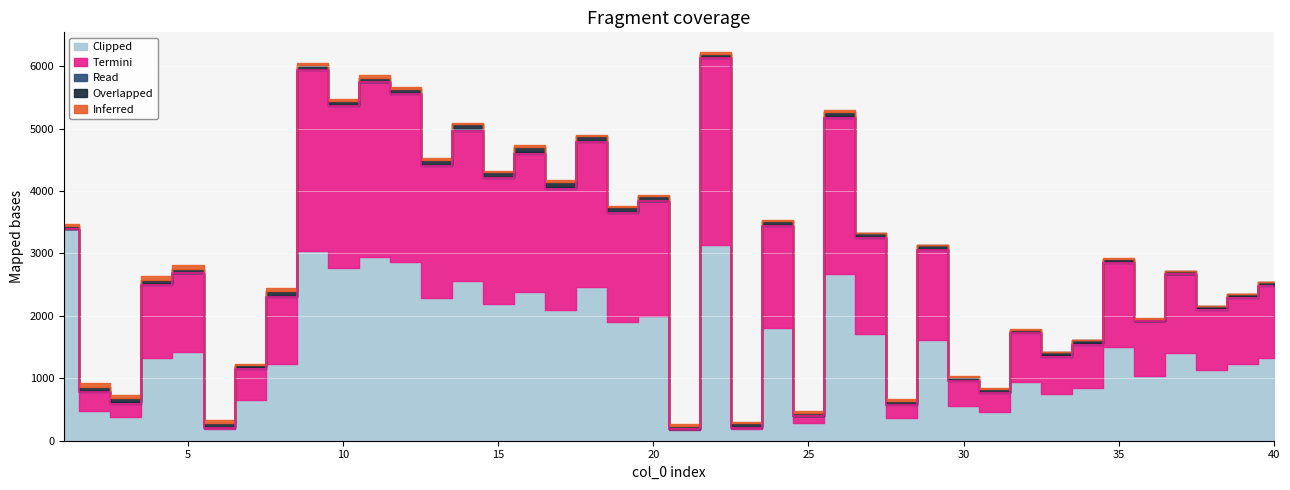

How many values in the Inferred series exceed 22?

17